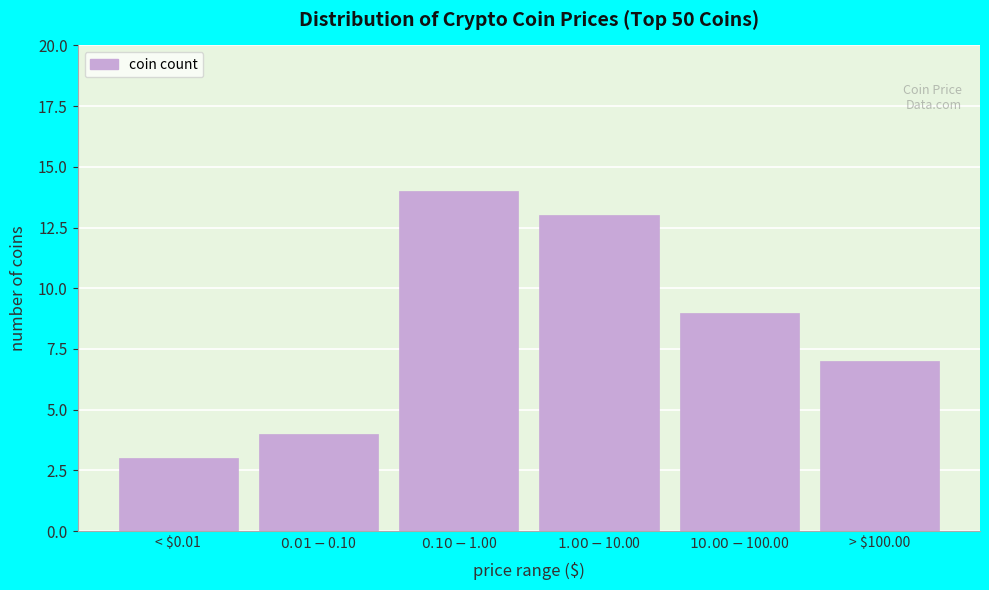

Reading left to right, list all the values displayed in this chart.

3	4	14	13	9	7